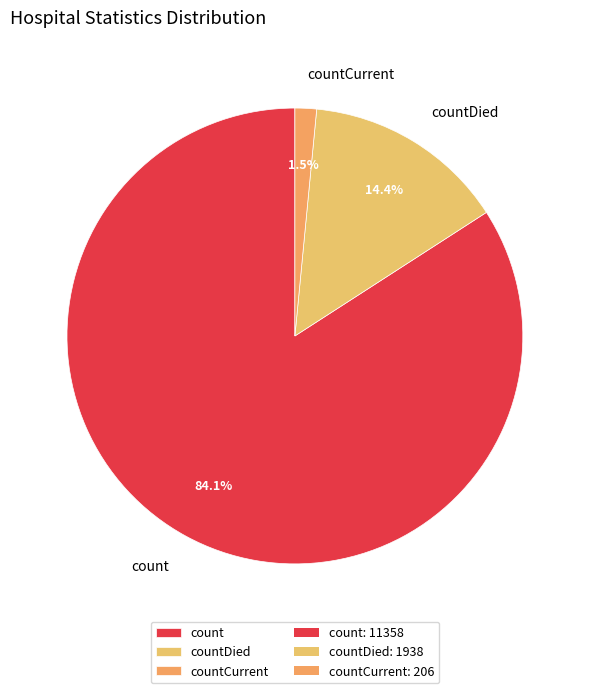

Which has a higher value, countCurrent or countDied?

countDied